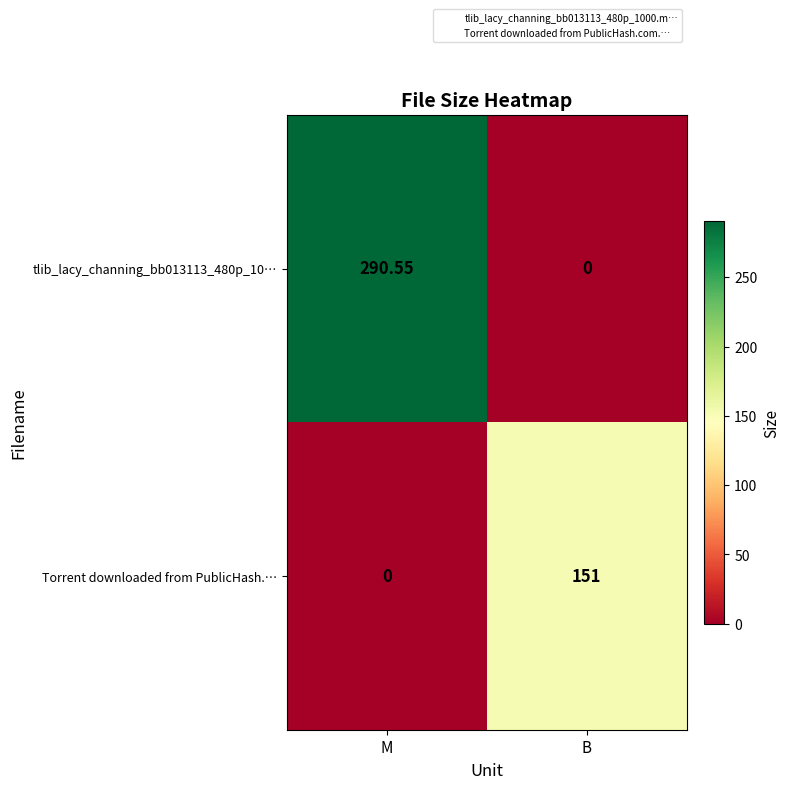

Which series changed the most between M and B?

tlib_lacy_channing_bb013113_480p_10…